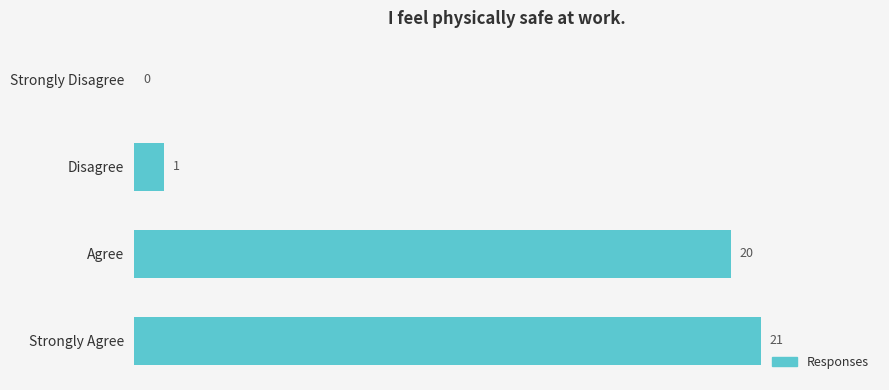

What is the sum of all values?

42